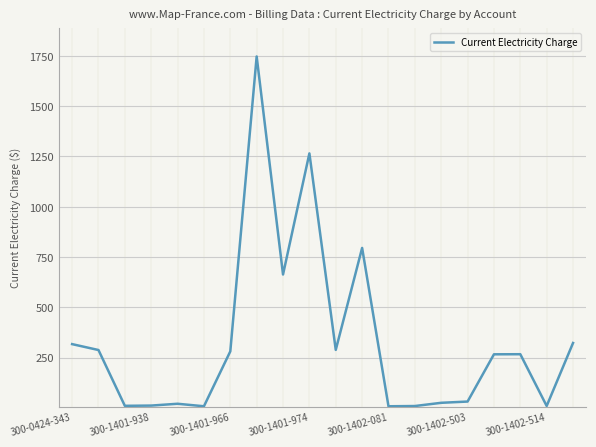

What is the difference between the maximum and minimum values?

1738.0